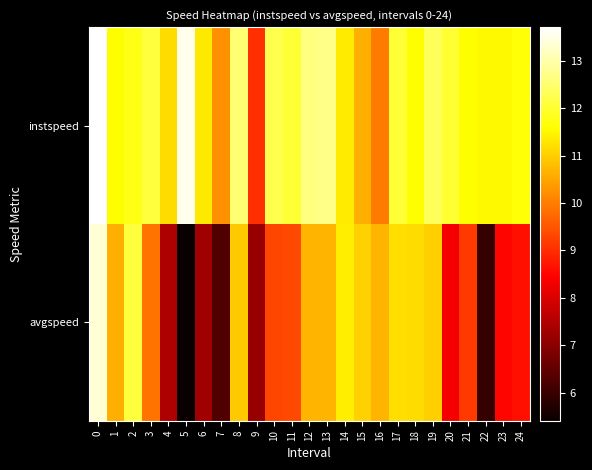

How many series are shown in this chart?

2